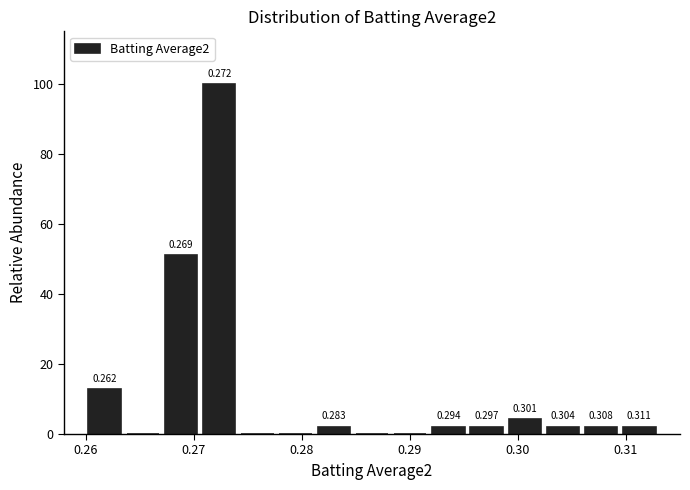

Around what value on the x-axis is the tallest bar? Give the approximate position of its centre, as read against the axis.

0.272